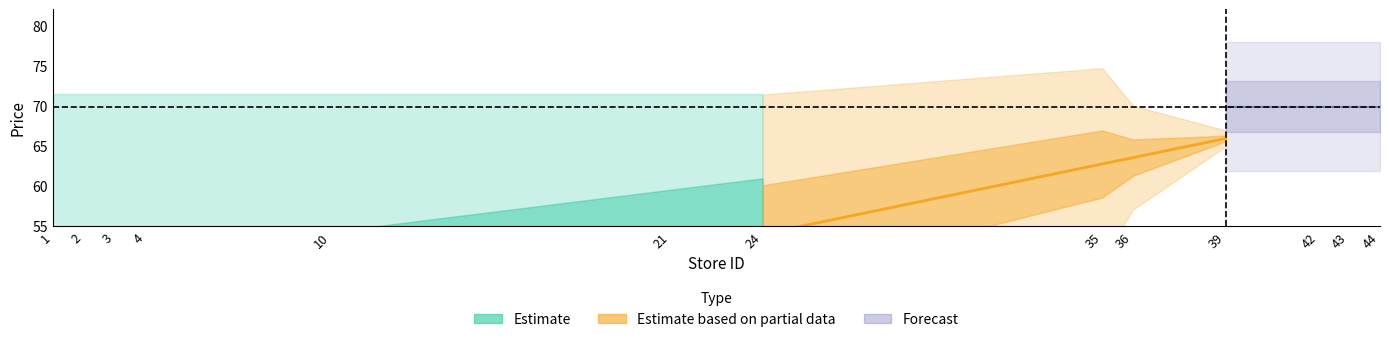

Reading left to right, what are all the values shown in this chart?

store_id: 1=1.0	2=2.0	3=3.0	4=4.0	10=10.0	21=21.0	24=24.0	35=35.0	36=36.0	39=39.0	42=42.0	43=43.0	44=44.0
price: 1=69.9	2=69.9	3=69.9	4=69.9	10=69.9	21=69.9	24=69.9	35=69.9	36=69.9	39=69.9	42=69.9	43=69.9	44=69.9